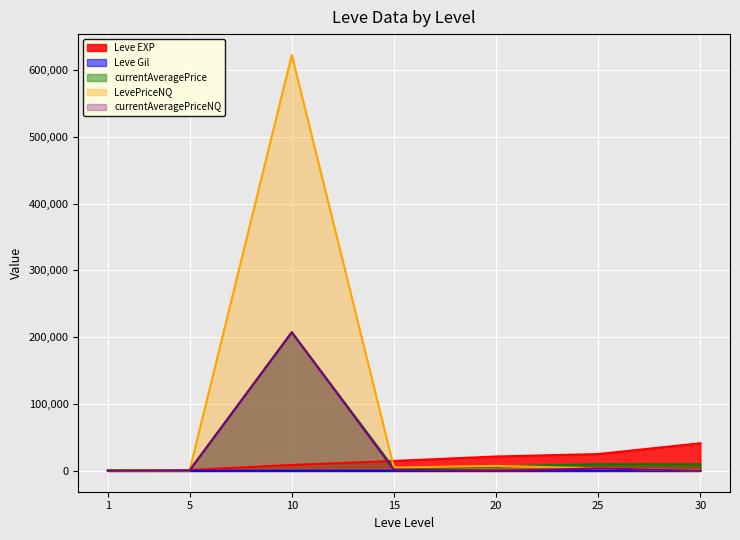

Is it true that currentAveragePriceNQ equals 3849.5 at 25?

True